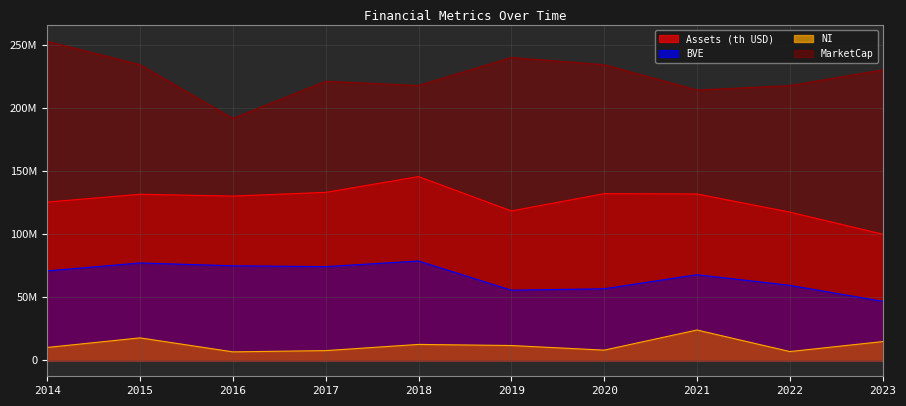

What is the difference between the maximum and minimum values in the MarketCap series?

61067471